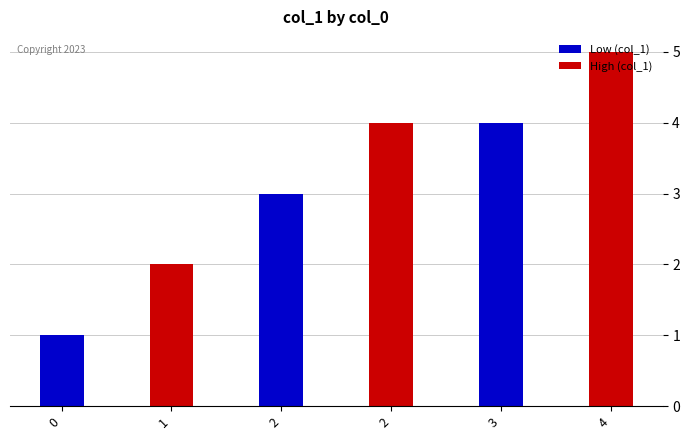

What is the difference between the highest and lowest values at 2?

1